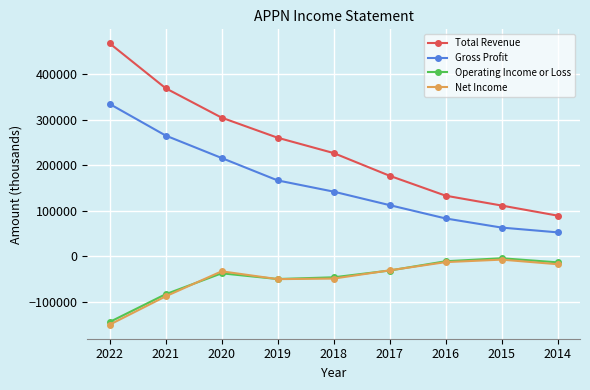

What is the difference between the second highest and minimum values in the Total Revenue series?

280300